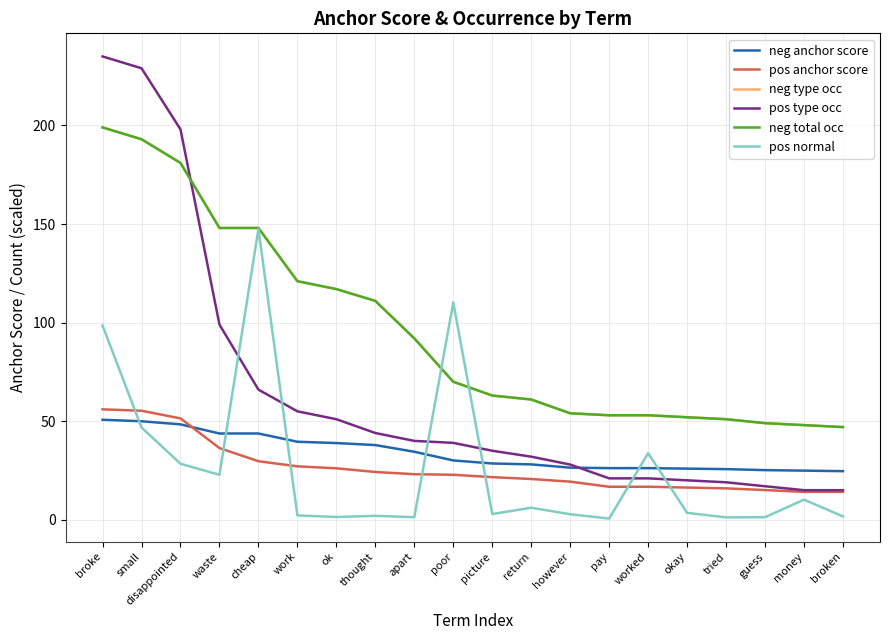

Which series ends up on top after the final intersection of neg type occ and pos type occ?

neg type occ